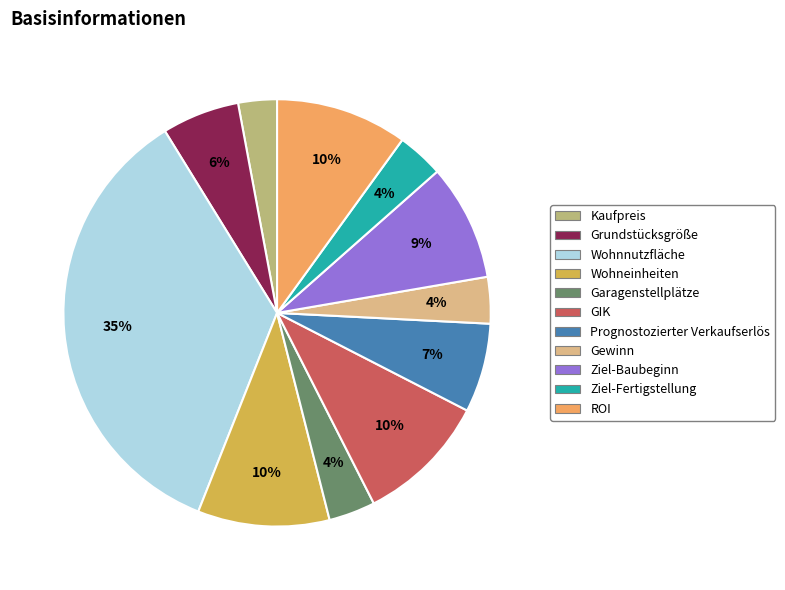

How many slices are in this pie chart?

11